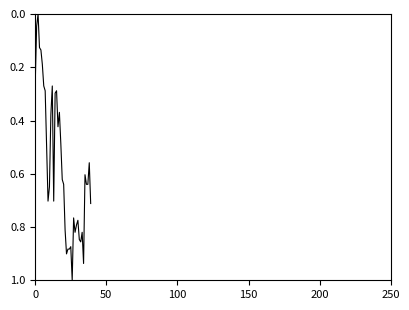

What is the difference between the maximum and minimum values?

1.0